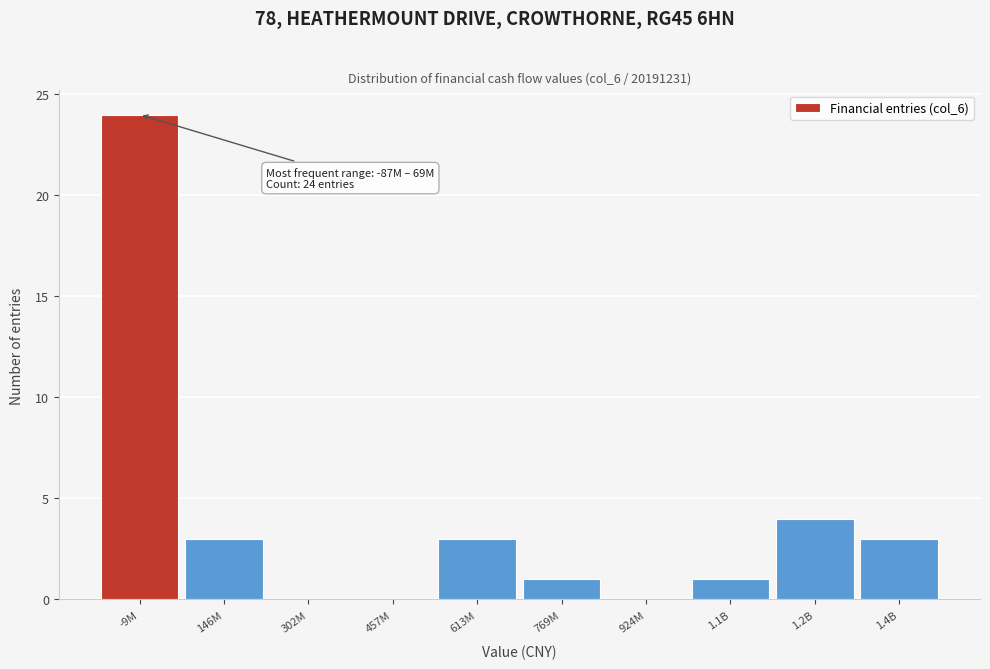

Reading left to right, extract all data points from this chart.

-9M=24	146M=3	302M=0	457M=0	613M=3	769M=1	924M=0	1.1B=1	1.2B=4	1.4B=3